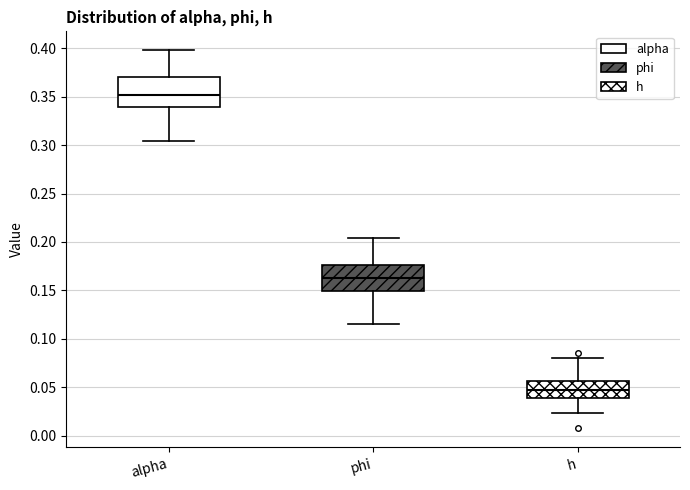

Reading left to right, transcribe this box plot: for each box, give where its median line is, the range the box spans, and where its two whiskers end, as read against the y-axis. The values are not printed on the chart, so give them approximately, as read against the axis.

alpha: median 0.350, box 0.340 to 0.370, whiskers 0.305 to 0.400
phi: median 0.165, box 0.150 to 0.175, whiskers 0.115 to 0.205
h: median 0.045, box 0.040 to 0.055, whiskers 0.025 to 0.080